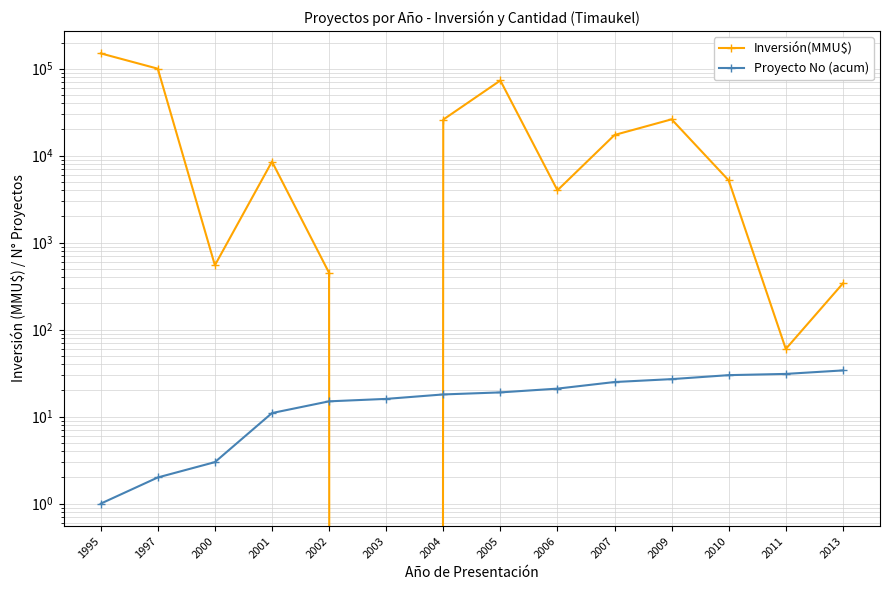

How many lines are shown in the chart?

2